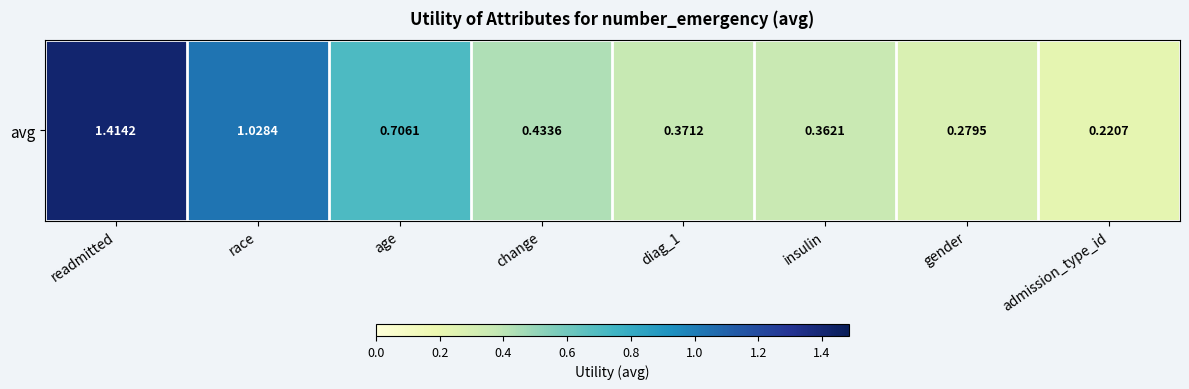

Where is the data nearest to the value 0?

admission_type_id